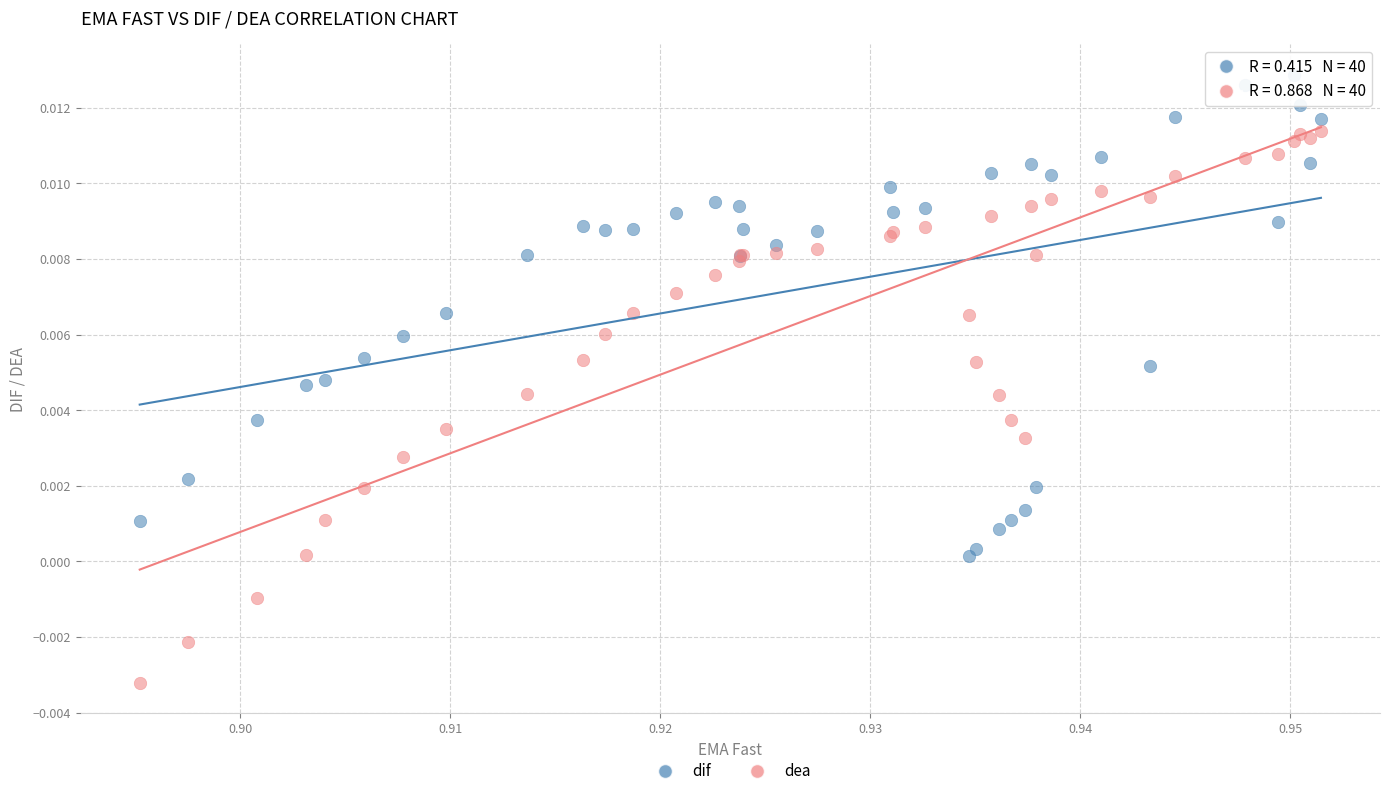

Which series reaches the minimum Y coordinate?

dea